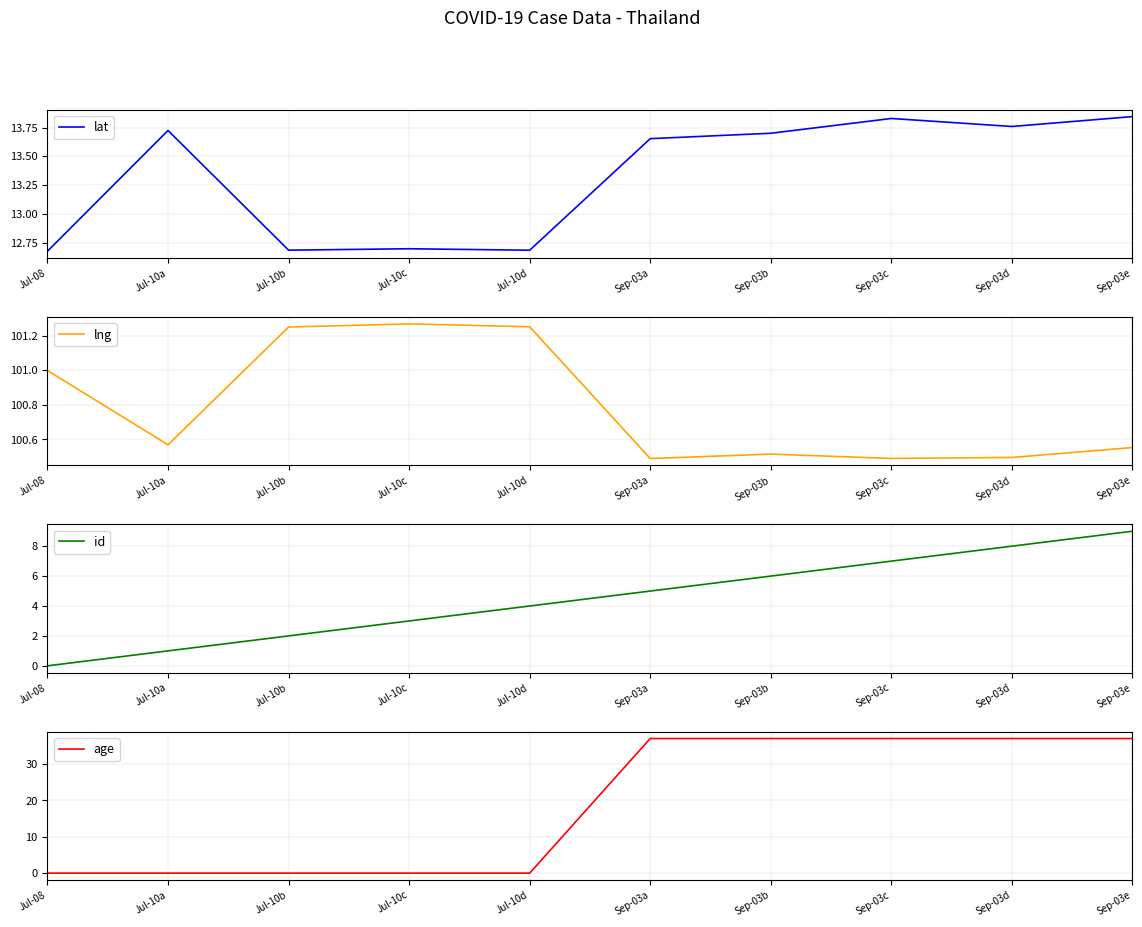

How many series are shown in this chart?

4